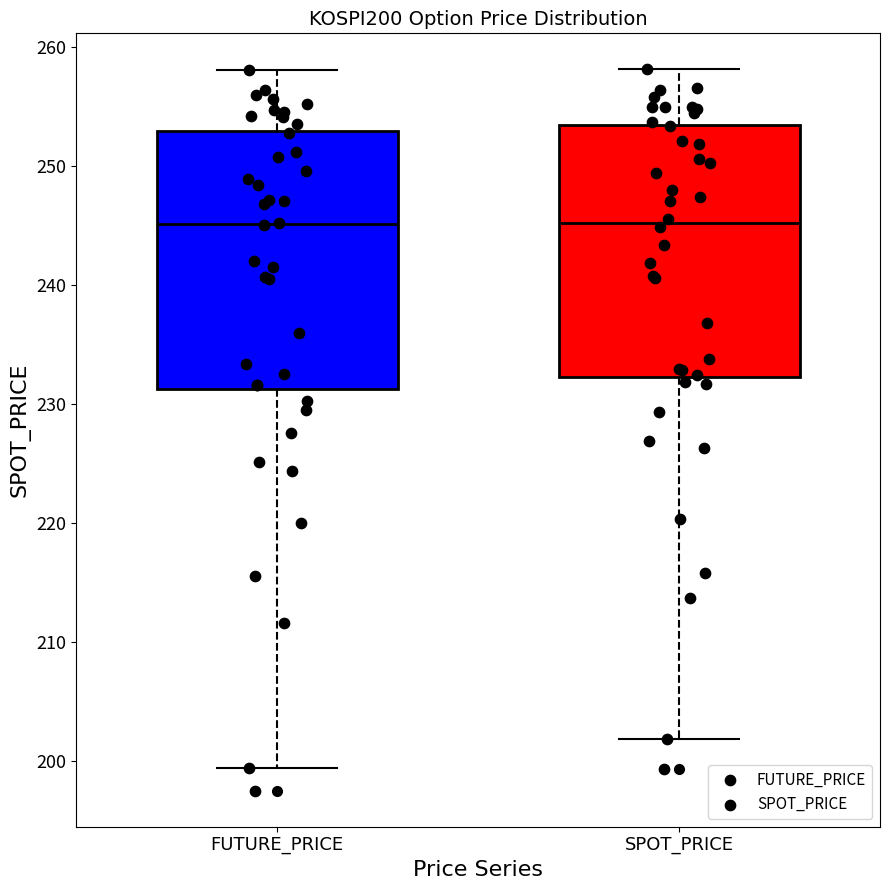

Reading left to right, read every box against the y-axis: the position of its median line, the range the box covers, and the ends of its whiskers. The values are not printed on the chart, so give them approximately, as read against the axis.

FUTURE_PRICE: median 245, box 231 to 253, whiskers 199 to 258
SPOT_PRICE: median 245, box 232 to 253, whiskers 202 to 258